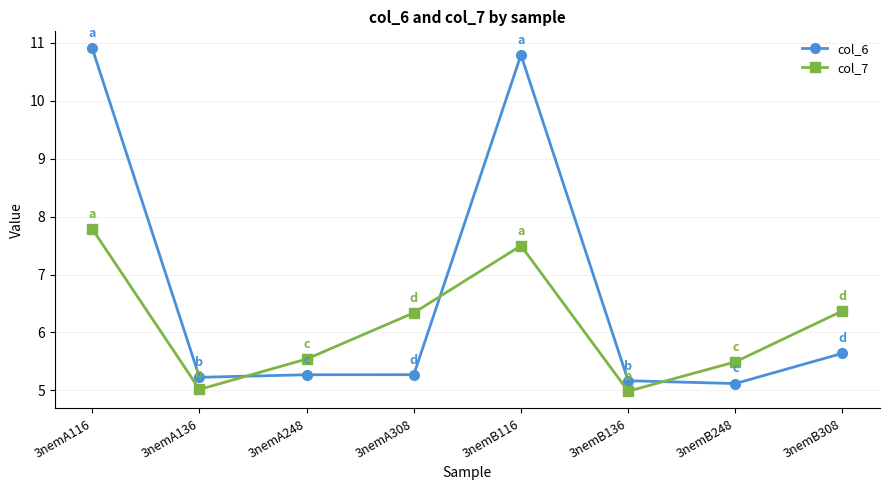

Does the chart have visible grid lines?

Yes